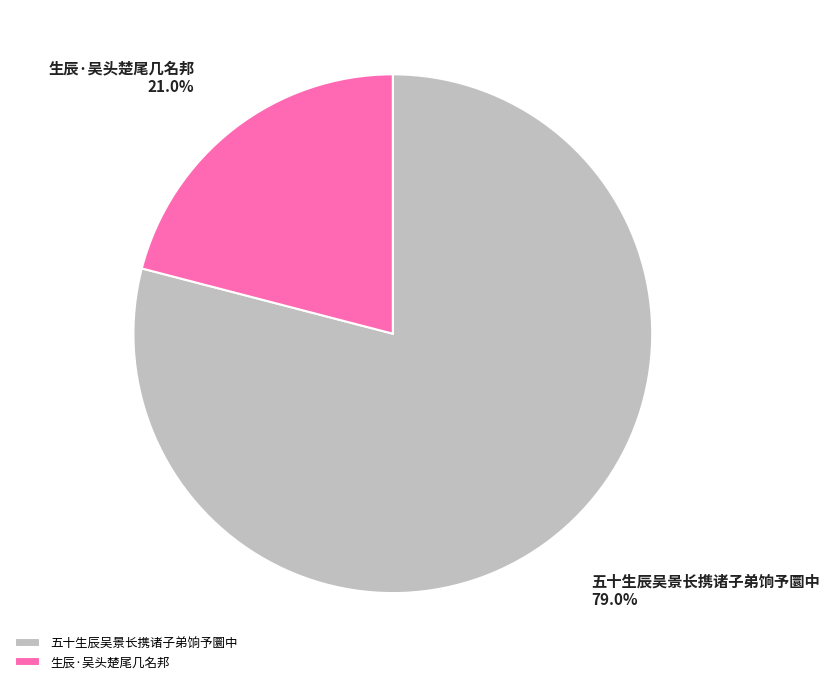

The 五十生辰吴景长携诸子弟饷予圜中 slice represents 66% of the pie. True or false?

False